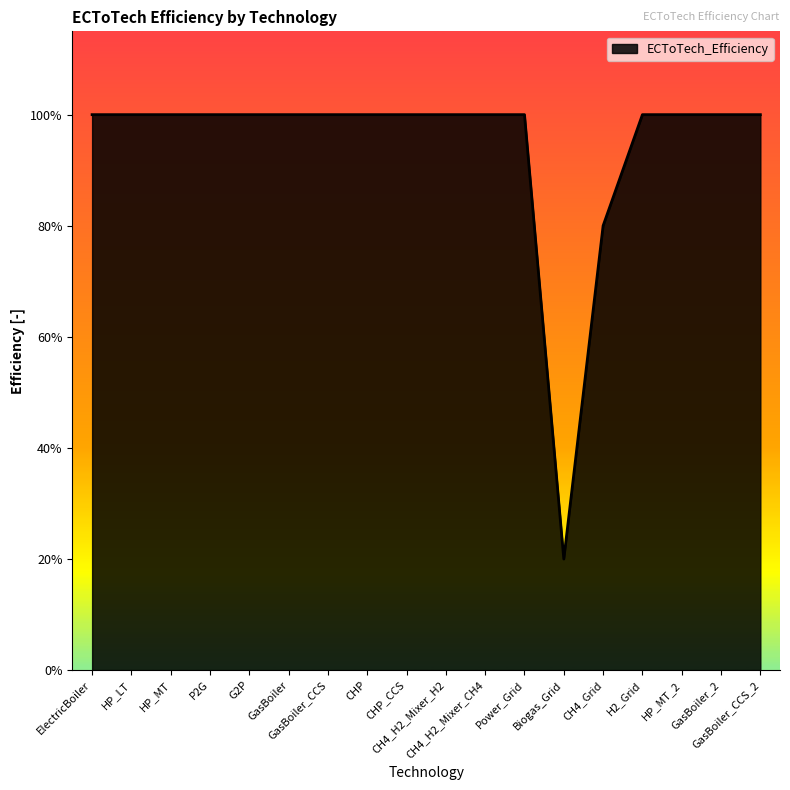

The value at GasBoiler_CCS_2 is 1.0. True or false?

True